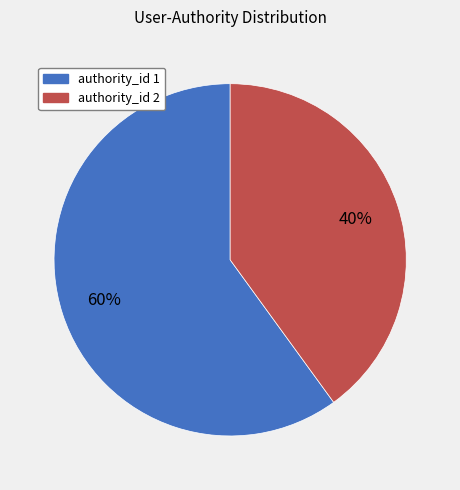

What is the smallest slice in the pie chart?

authority_id 2